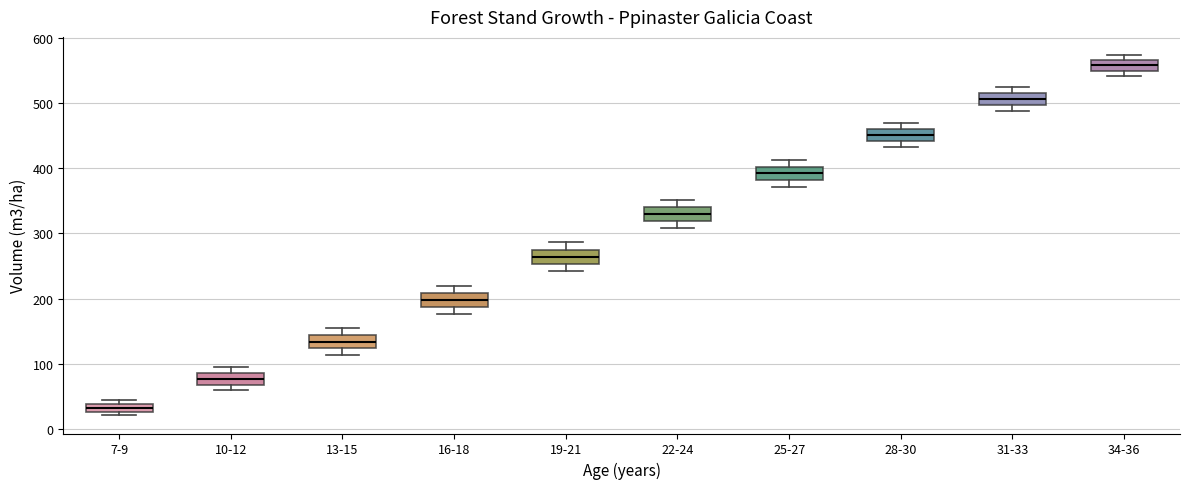

Which box has the lowest median line?

7-9